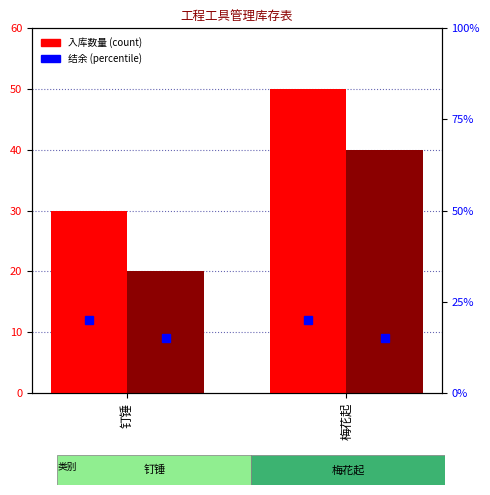

Is it true that 入库数量 equals 30 at 钉锤?

True